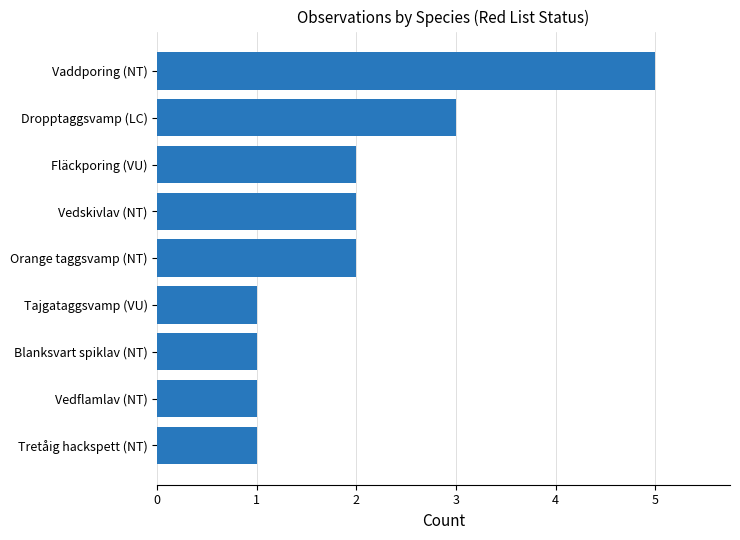

How many distinct data groups are displayed?

1